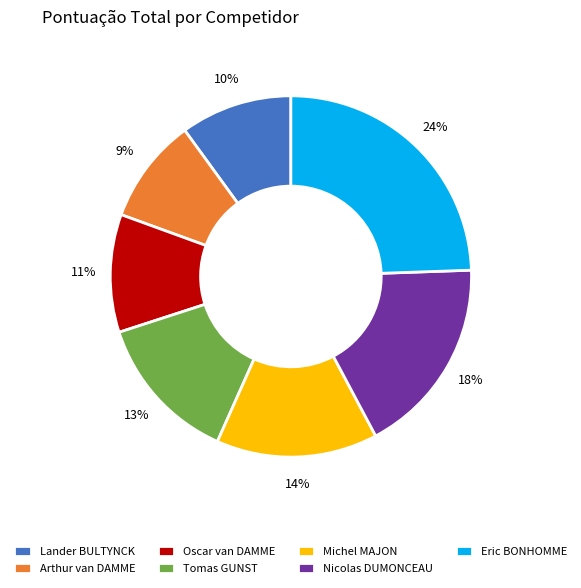

To the nearest percent, what percentage of the pie is Arthur van DAMME?

9%